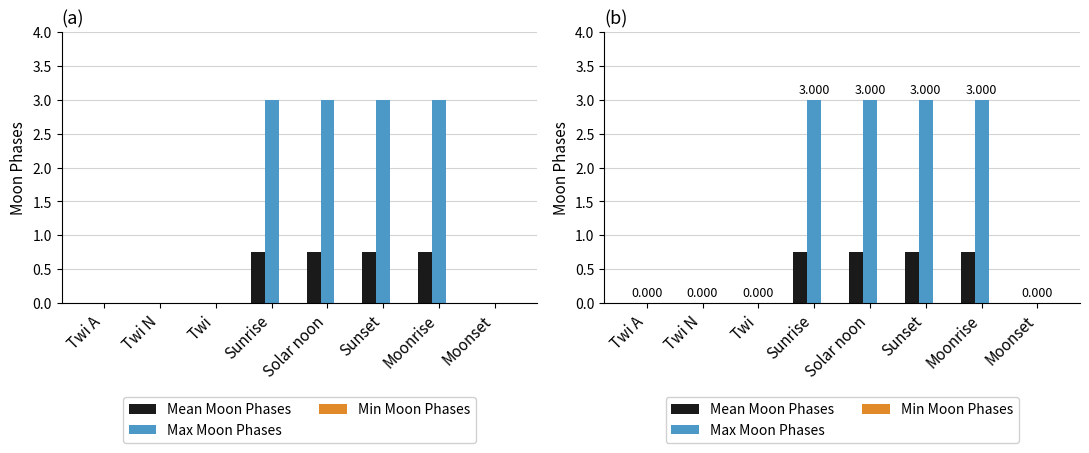

At how many categories does at least one series exceed 1?

4